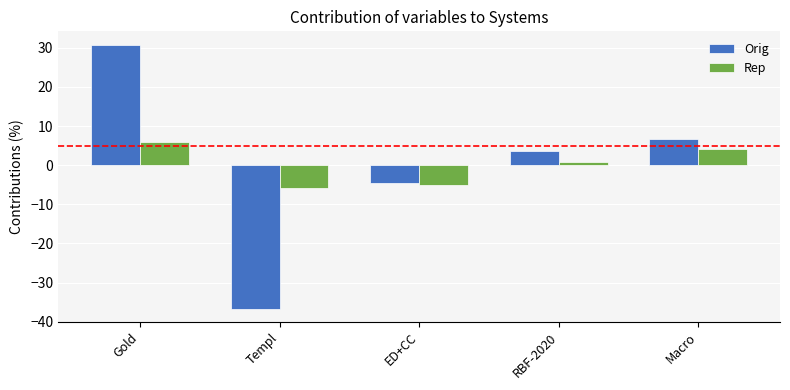

What value does the Rep series have at Macro?

4.2